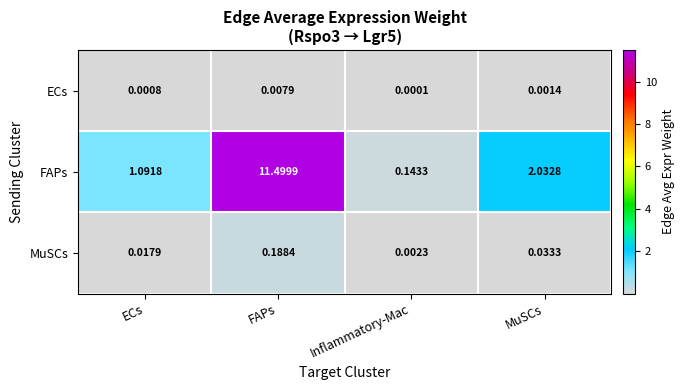

Rank the series at ECs from lowest to highest value.

ECs, MuSCs, FAPs